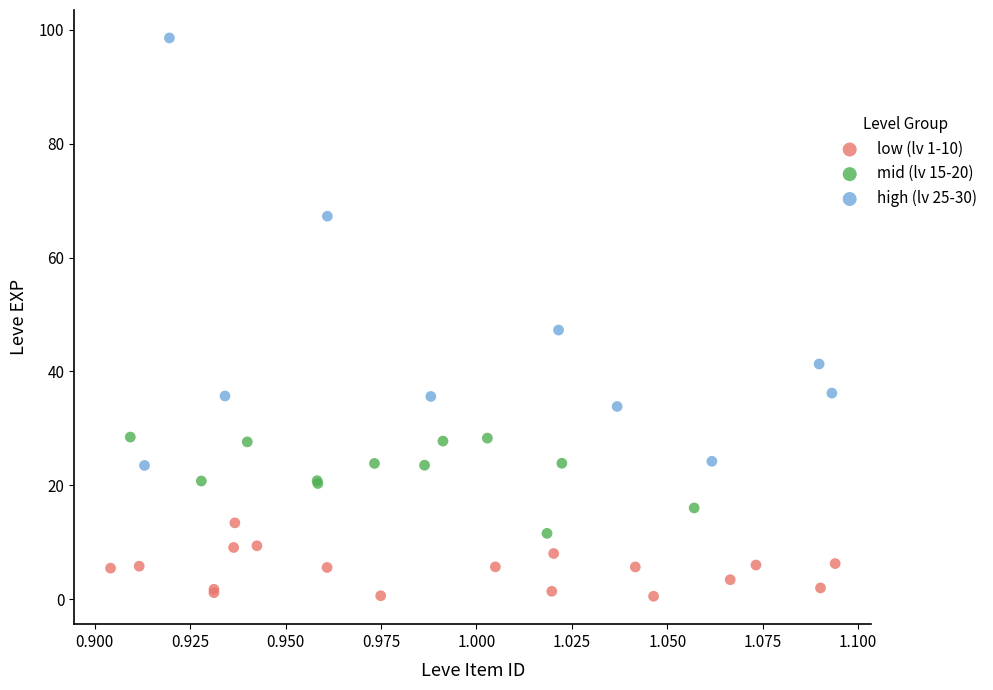

Which series has the largest Y range (max minus min)?

high (lv 25-30)